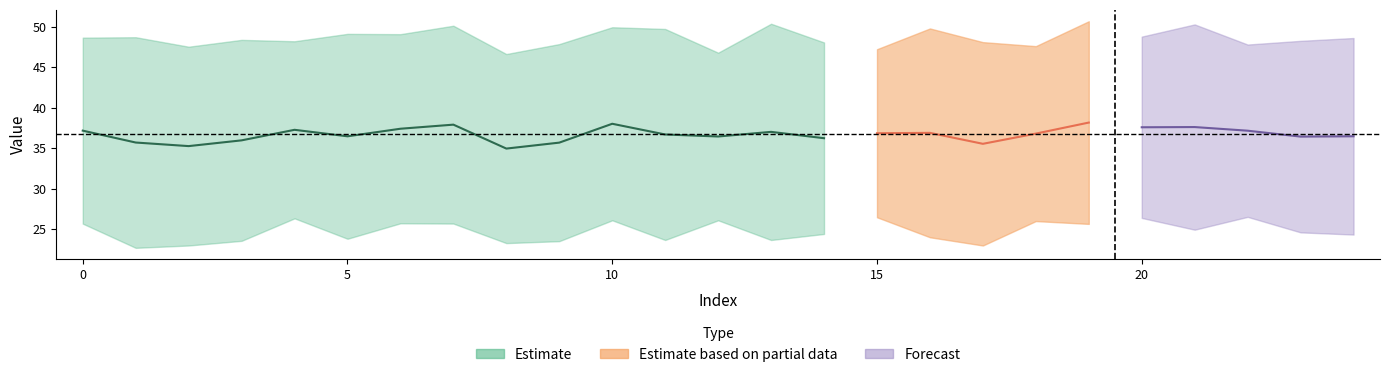

At which category is the sum across all series the highest?

19